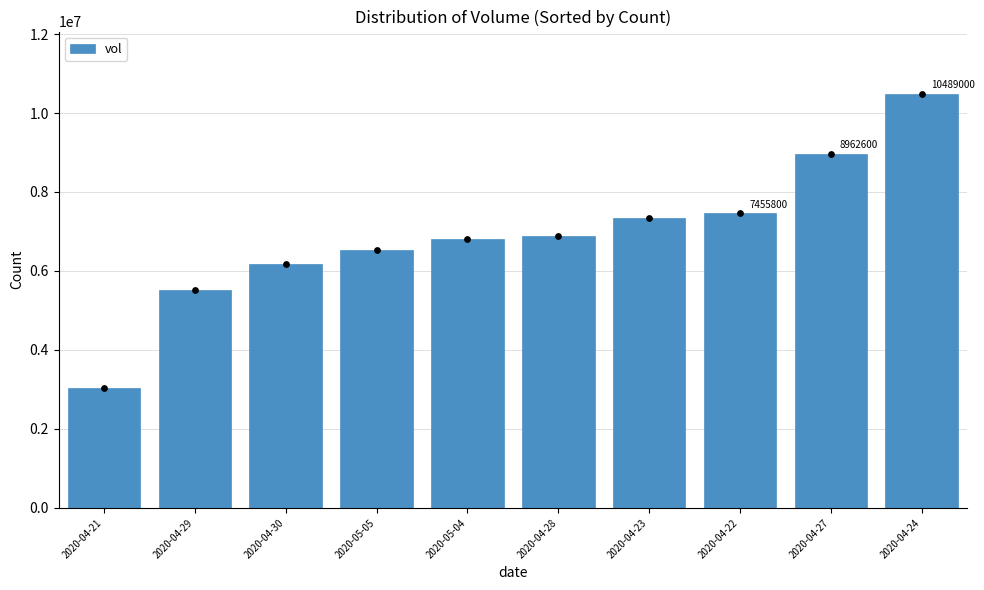

Which has a higher value, 2020-05-04 or 2020-04-24?

2020-04-24